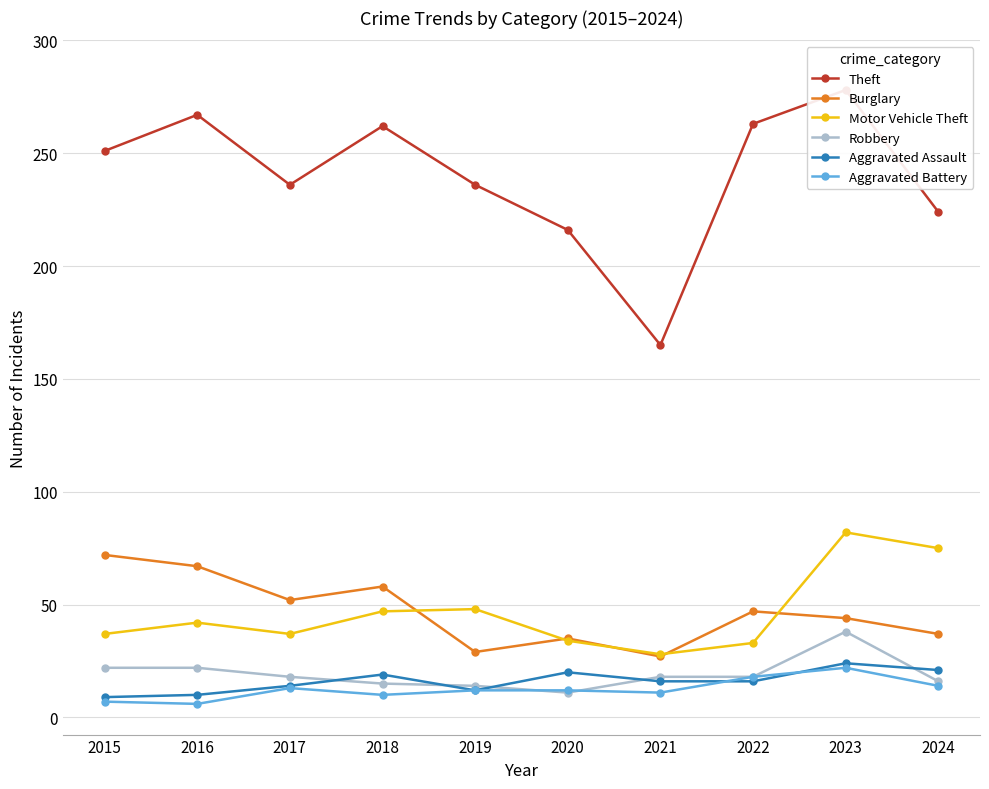

Which series changed the most between 2016 and 2018?

Burglary